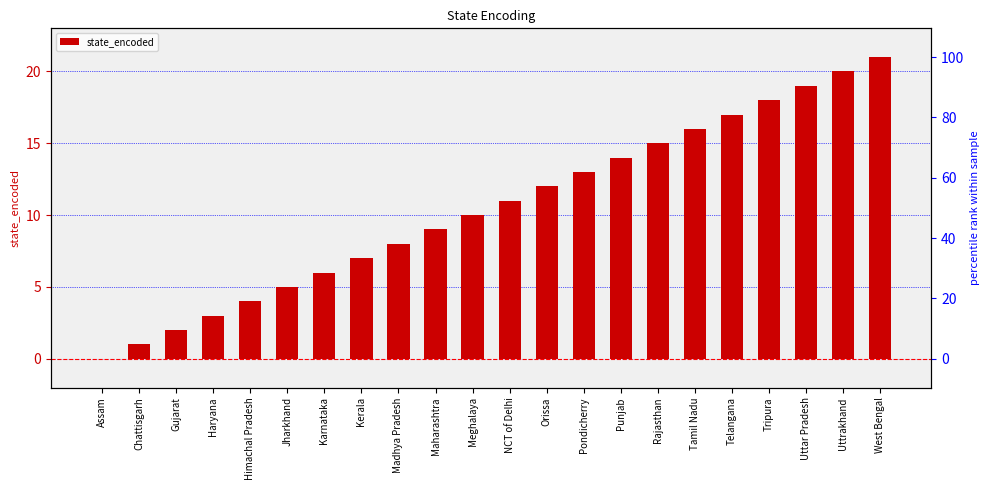

Where does the data first go above 11?

Orissa